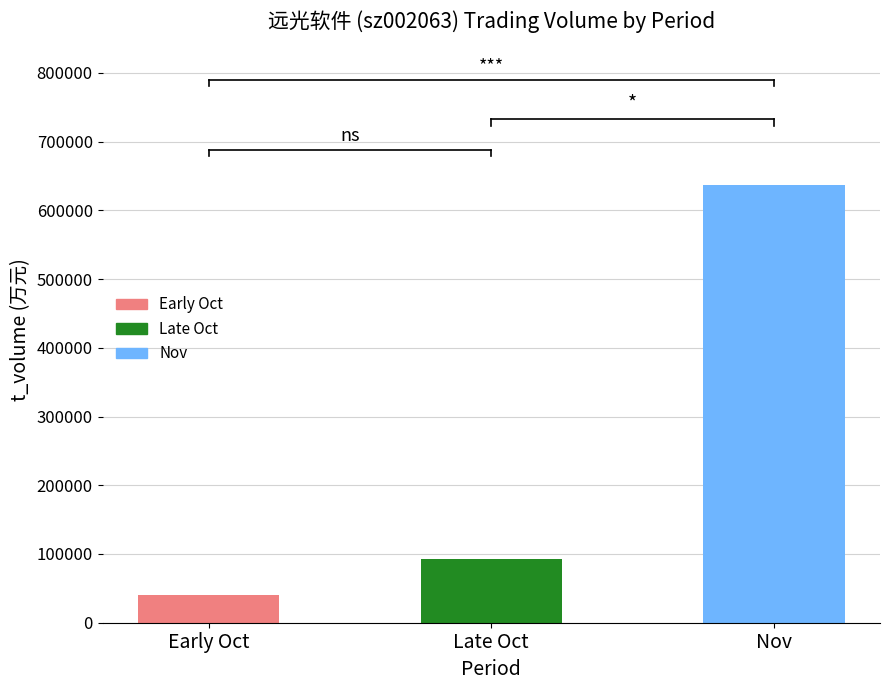

What is the label of the 2nd bar from the right?

Late Oct